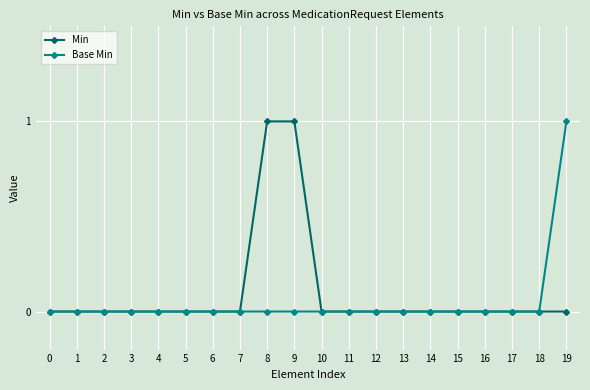

What are all the series names shown in the legend?

Min, Base Min